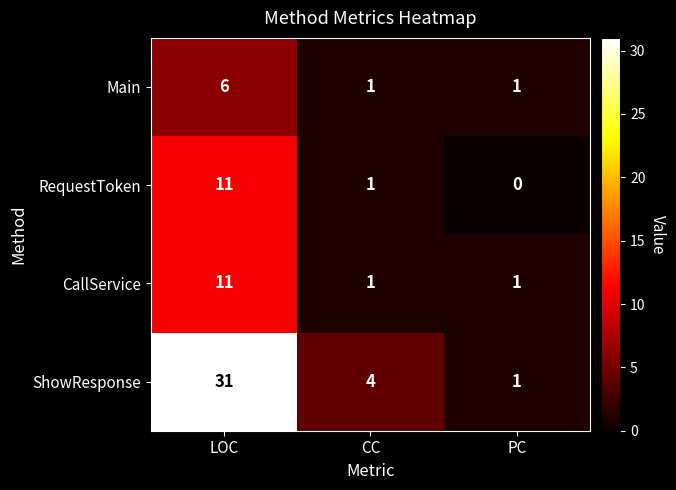

Between LOC and PC, which series saw the biggest shift?

ShowResponse